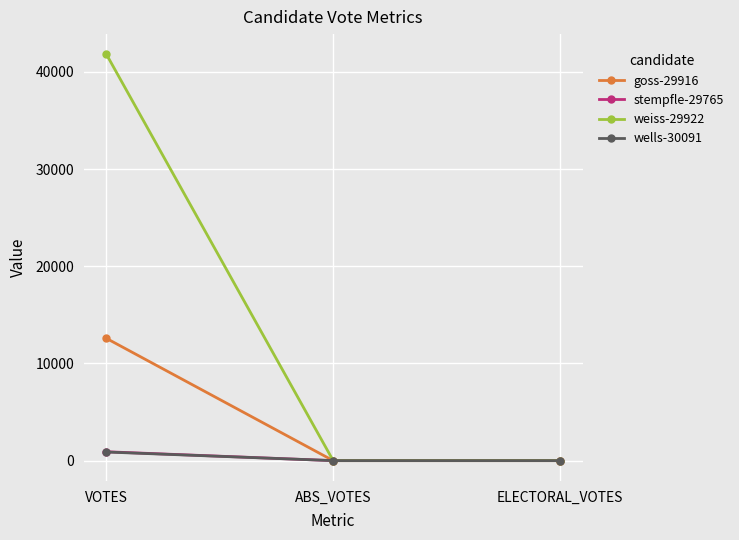

What is the sum of all wells-30091 values?

886